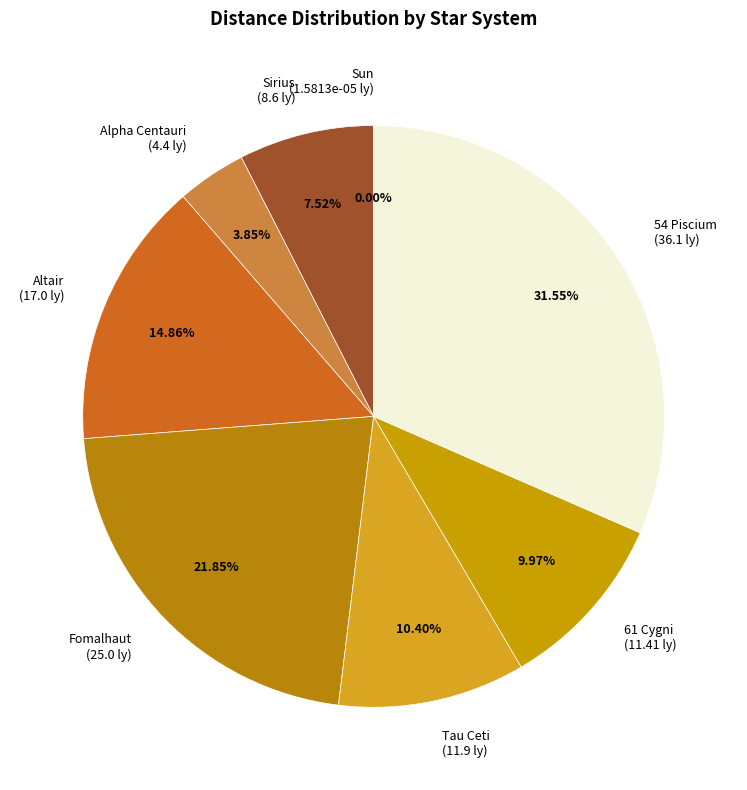

Is the sum of Tau Ceti (11.9 ly) and 61 Cygni (11.41 ly) greater than half?

No